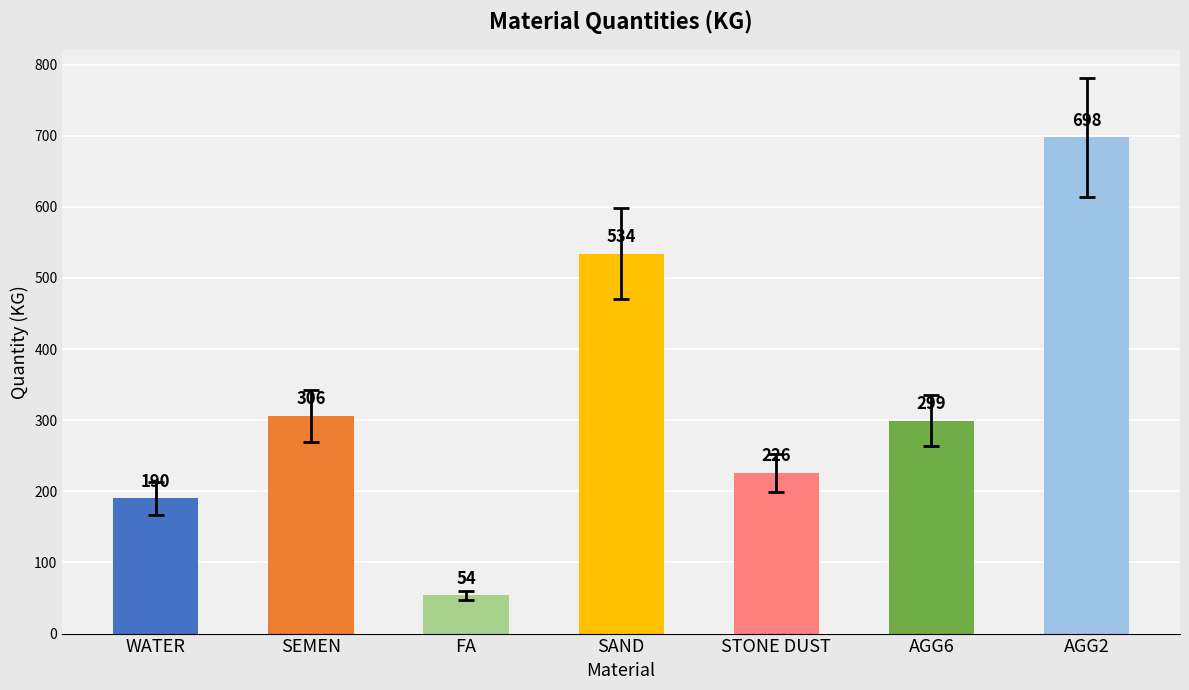

At which category does the chart reach its peak across all series?

AGG2